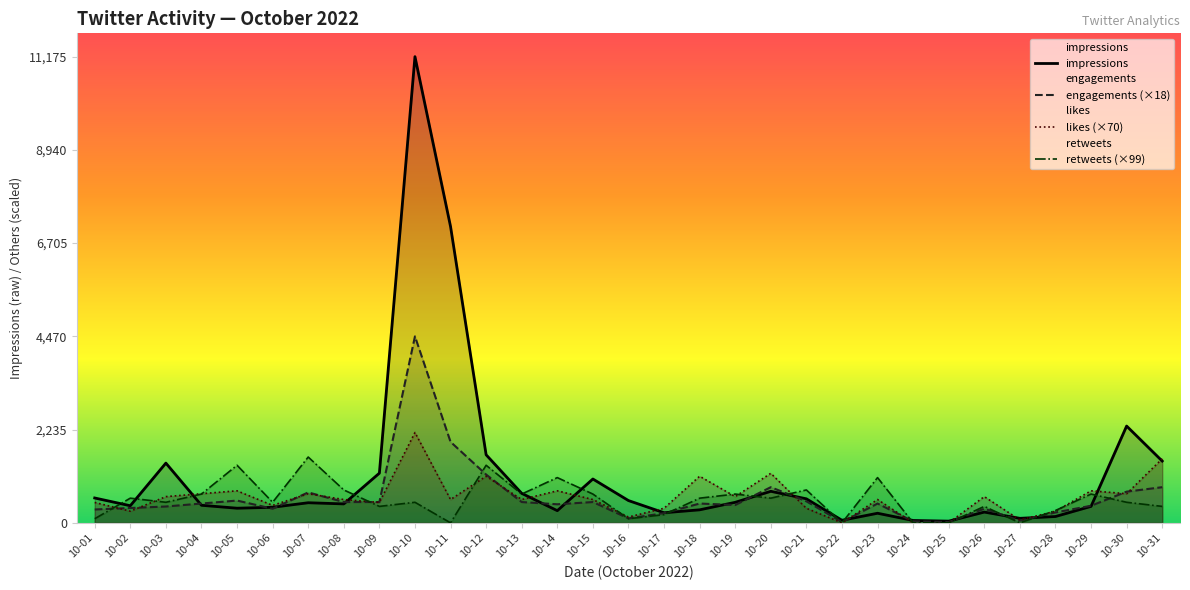

What is the difference between the second highest and minimum values in the impressions series?

7062.0